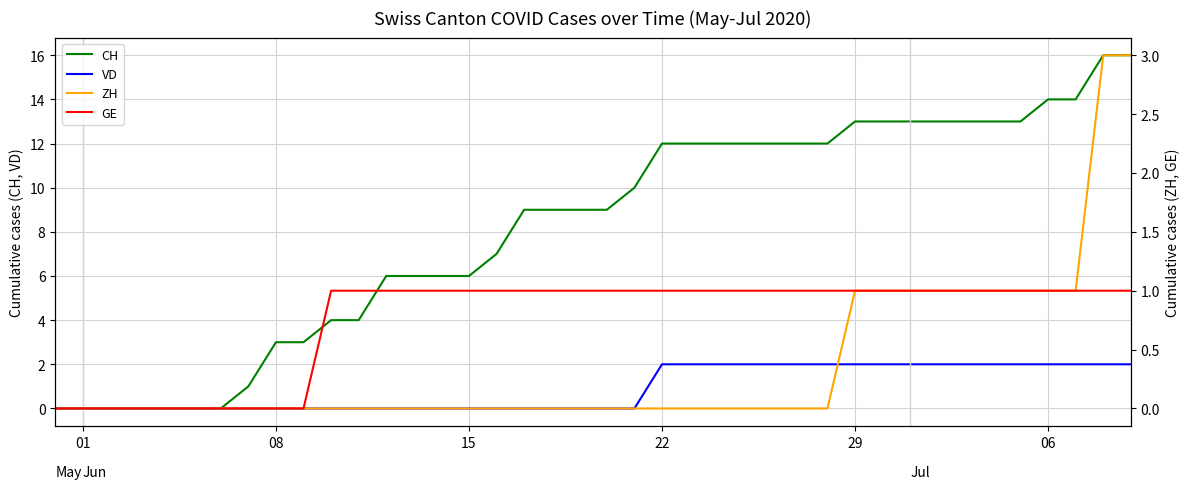

True or false: CH has a value of 3 at 08.

True